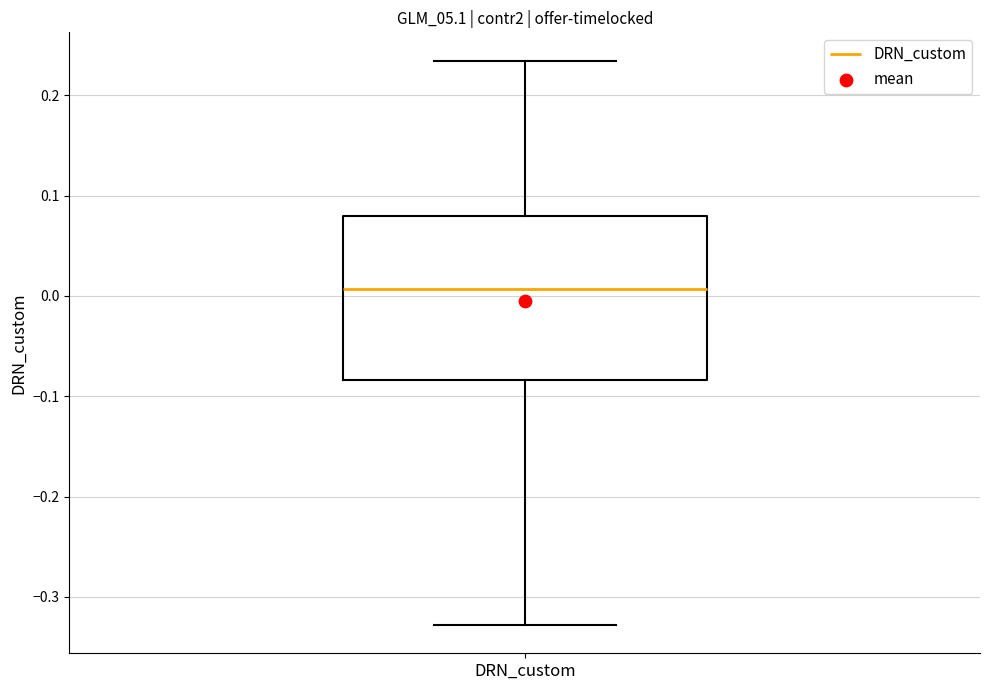

Read this box plot against the y-axis: the position of the median line, the range covered by the box, and the ends of both whiskers. The values are not printed on the chart, so give them approximately, as read against the axis.

median 0.01, box -0.08 to 0.08, whiskers -0.33 to 0.23